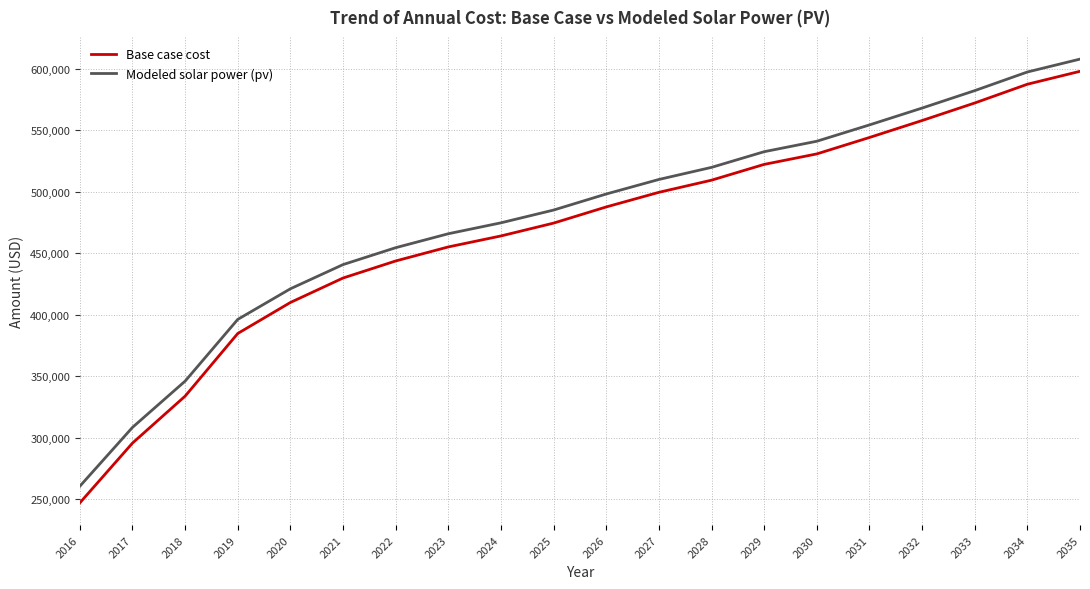

What is the spread (max minus min) of values at 2024?

10668.3